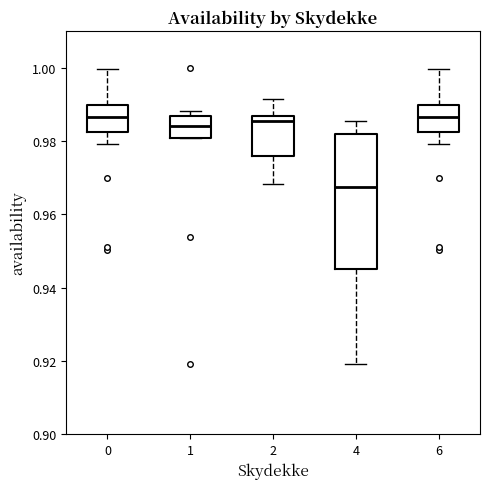

Reading left to right, transcribe this box plot: for each box, give where its median line is, the range the box spans, and where its two whiskers end, as read against the y-axis. The values are not printed on the chart, so give them approximately, as read against the axis.

0: median 0.986, box 0.982 to 0.990, whiskers 0.980 to 1.000
1: median 0.984, box 0.980 to 0.986, whiskers 0.980 to 0.988
2: median 0.986 (just below the box's upper edge), box 0.976 to 0.986, whiskers 0.968 to 0.992
4: median 0.968, box 0.946 to 0.982, whiskers 0.920 to 0.986
6: median 0.986, box 0.982 to 0.990, whiskers 0.980 to 1.000